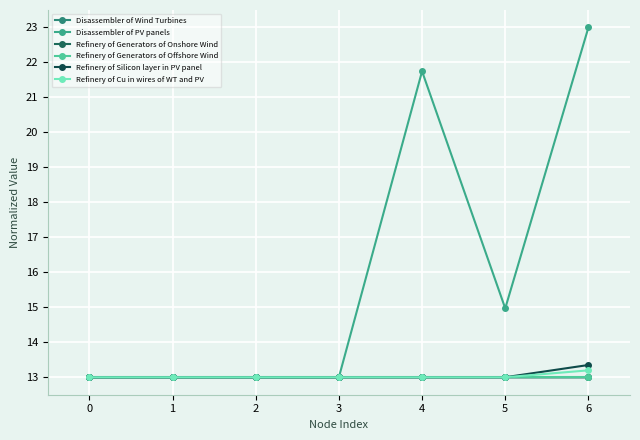

True or false: Refinery of Generators of Onshore Wind and Disassembler of Wind Turbines cross at least once.

False